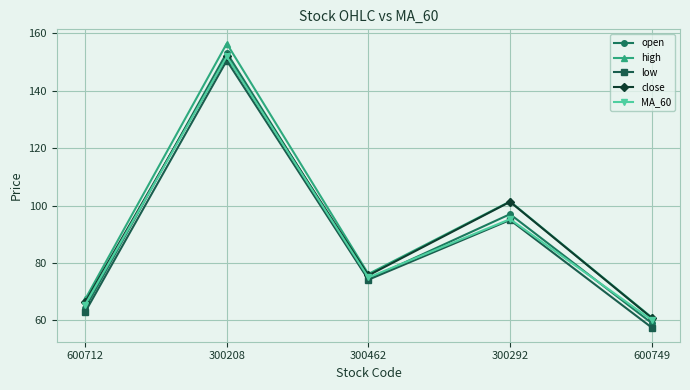

What position from the right is 300462?

3